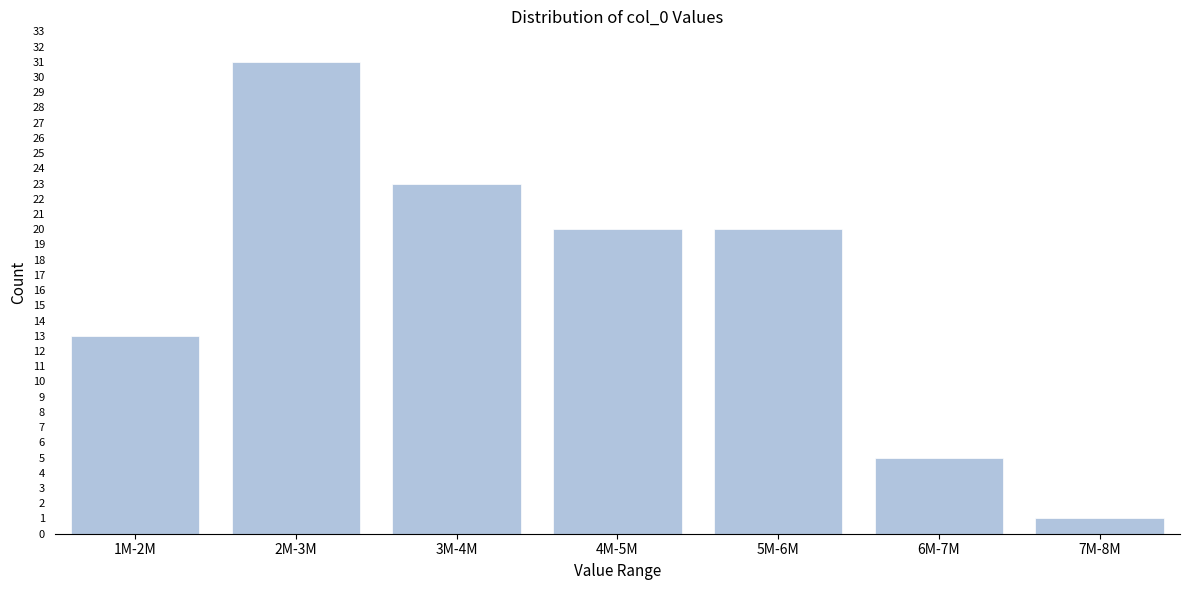

Reading left to right, transcribe all the data shown in this chart.

13	31	23	20	20	5	1